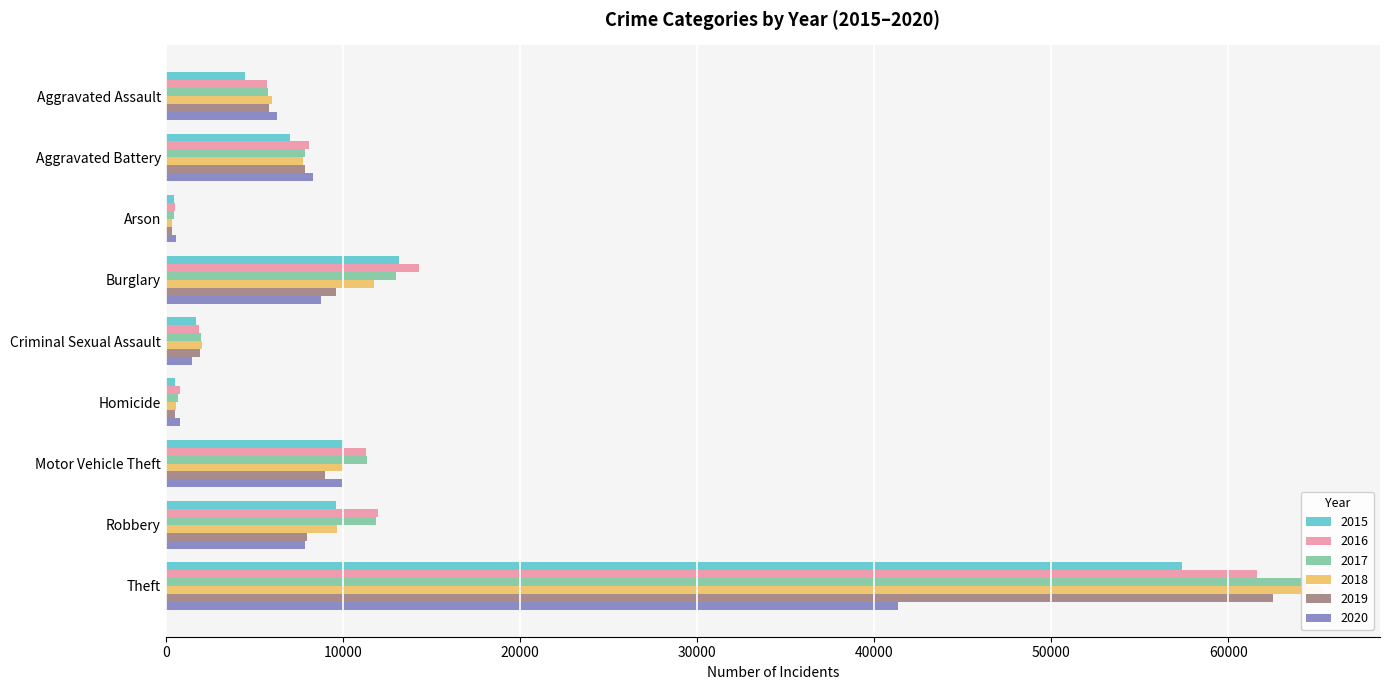

Which category has the highest value in the 2015 series?

Theft